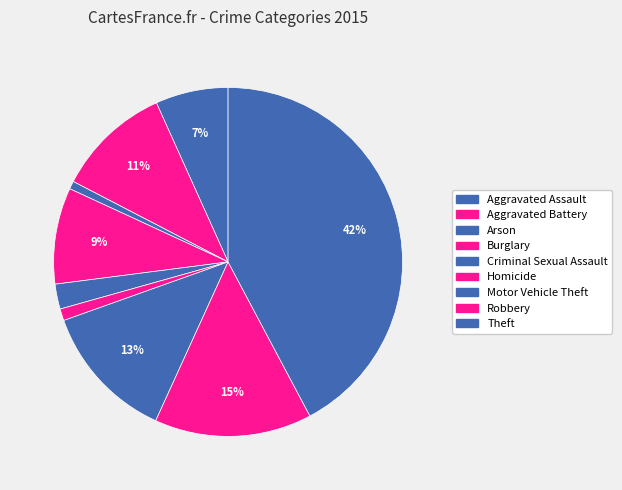

To the nearest percent, what is the average slice percentage?

11%